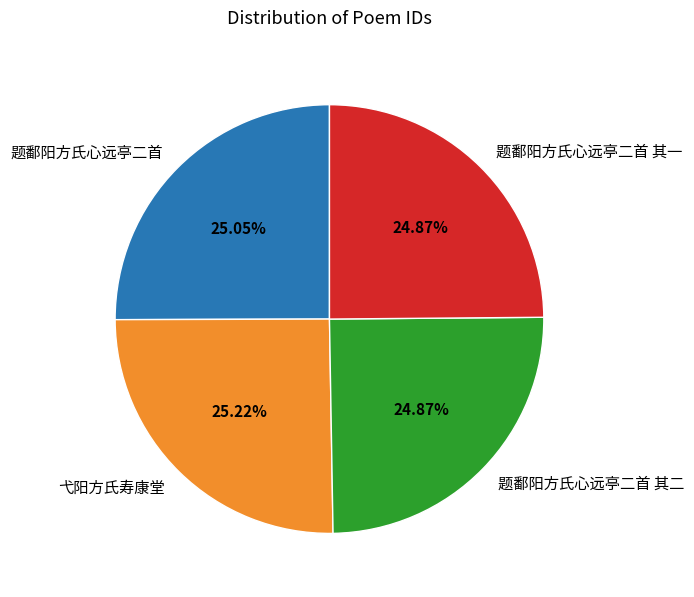

How many segments does this pie chart have?

4